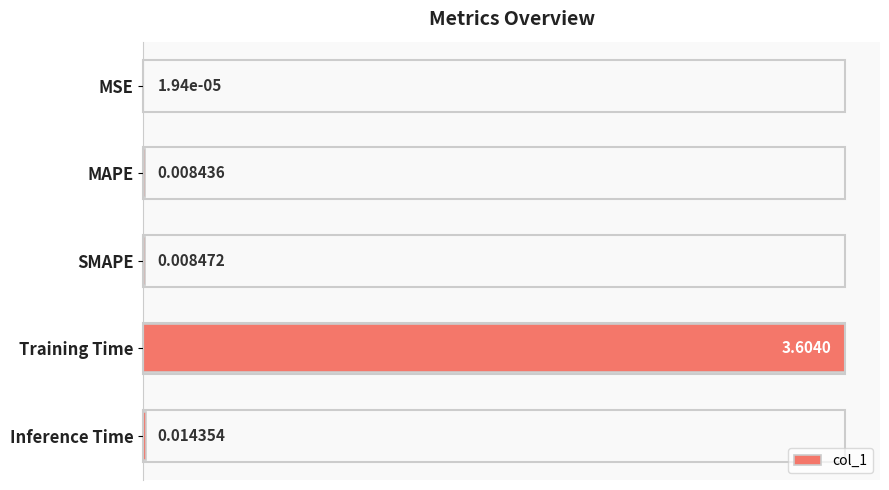

Which has a higher value, MAPE or Training Time?

Training Time